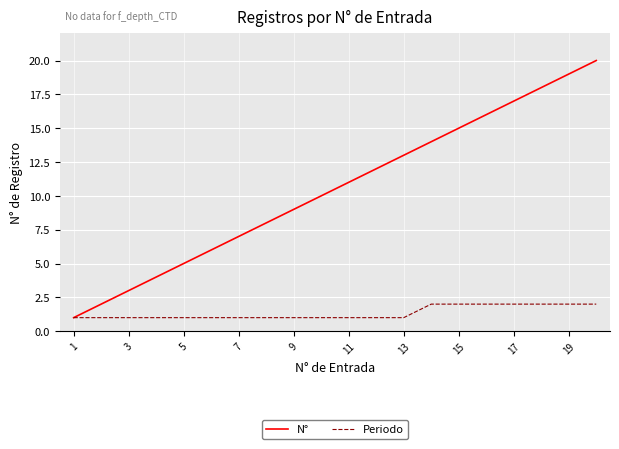

How many distinct data groups are displayed?

2